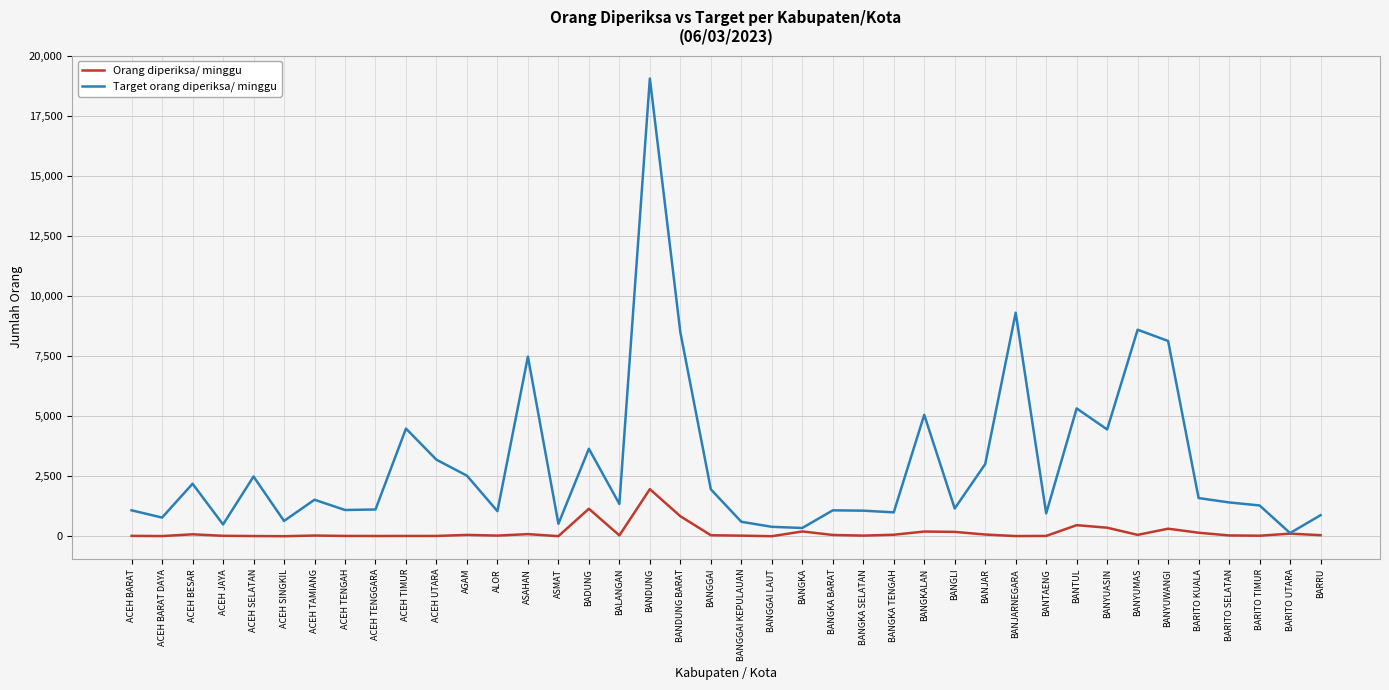

List the series in order of their peak value, lowest first.

Orang diperiksa/ minggu, Target orang diperiksa/ minggu